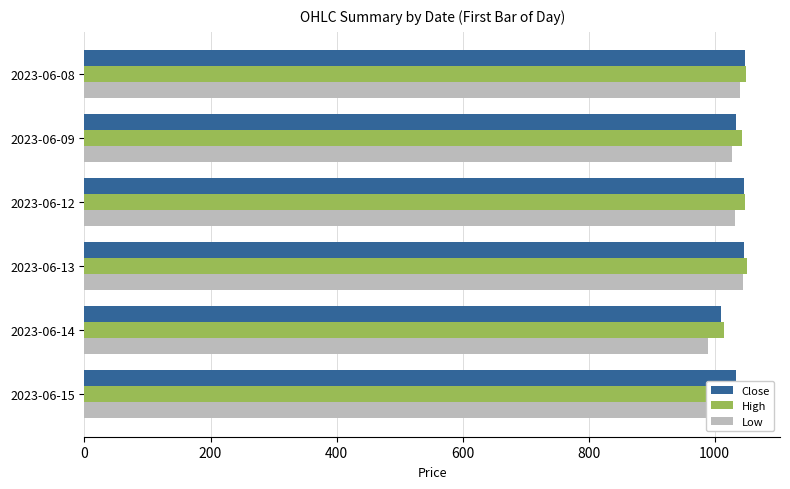

What are all the series names shown in the legend?

Close, High, Low